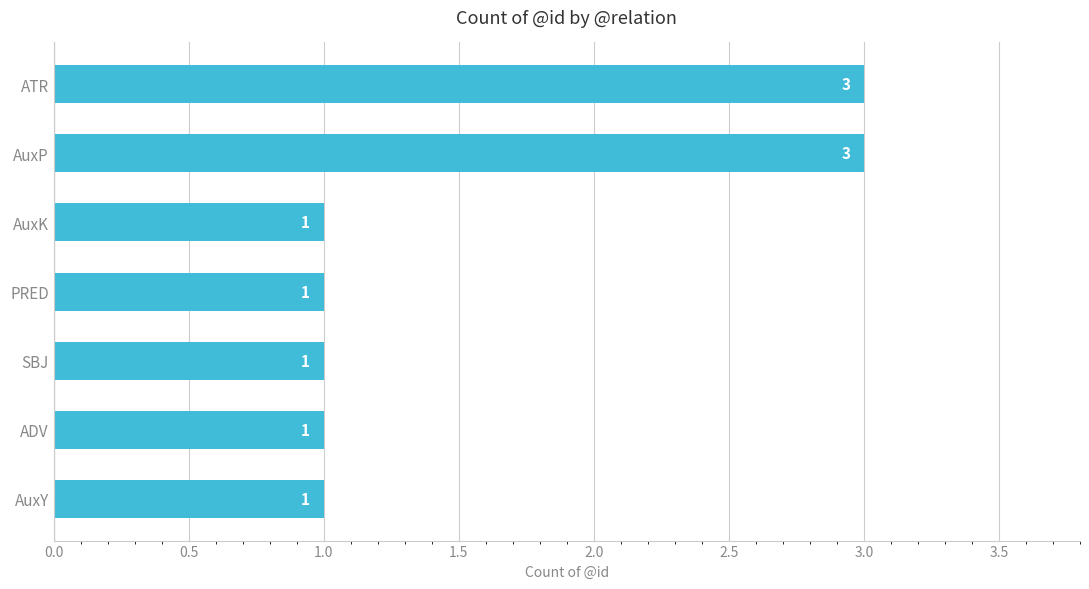

What is the sum of the values at PRED and AuxP?

4